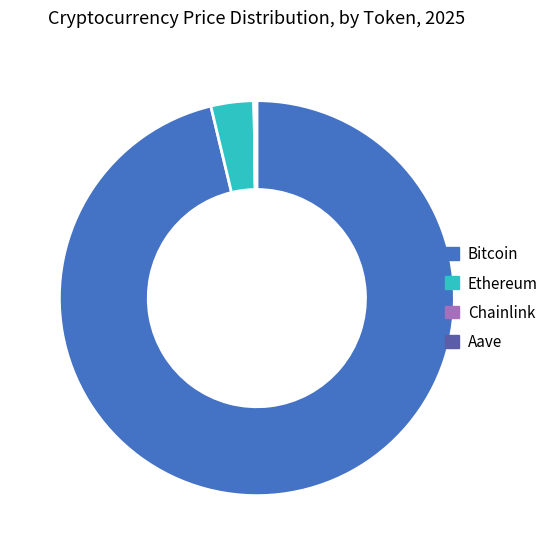

Is it true that Ethereum is 16% of the pie?

False